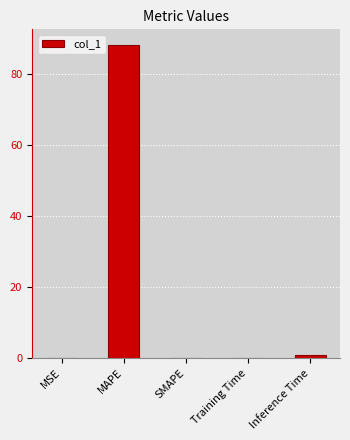

Which label corresponds to the largest value in the chart?

MAPE